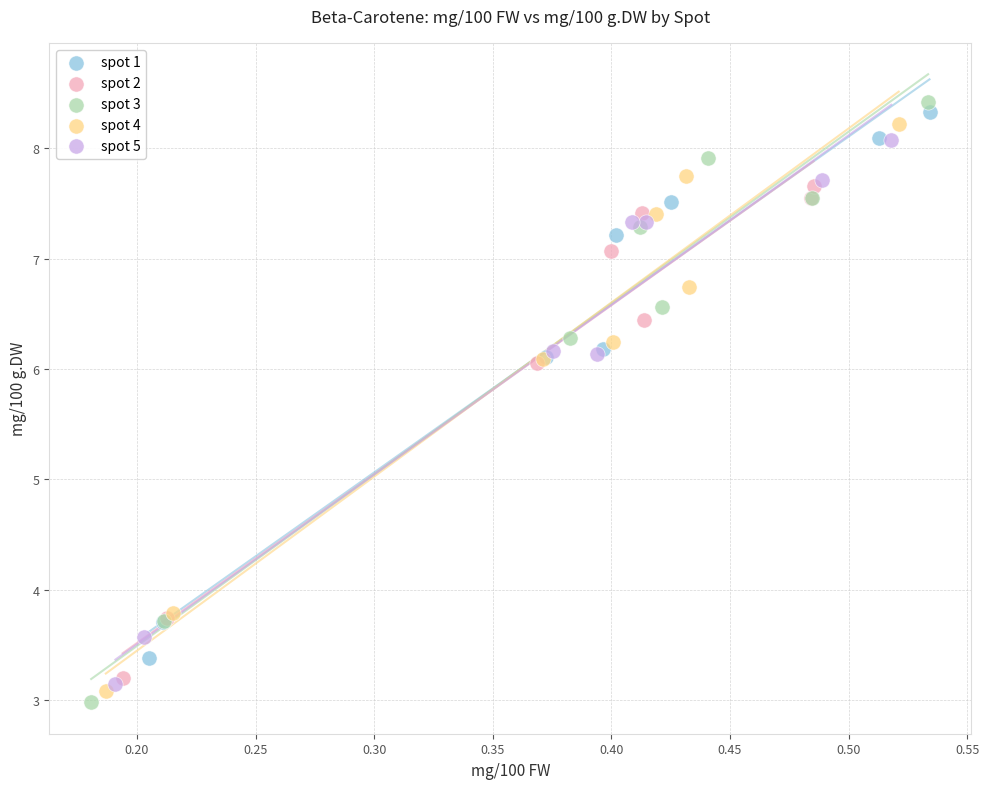

Which series has the widest spread of Y values?

spot 3